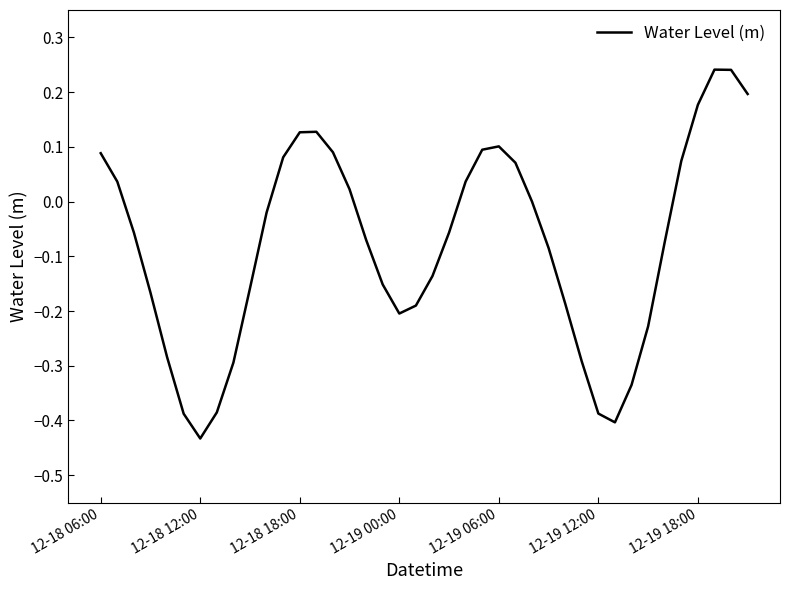

Which category has the lowest value across all series?

12-18 12:00